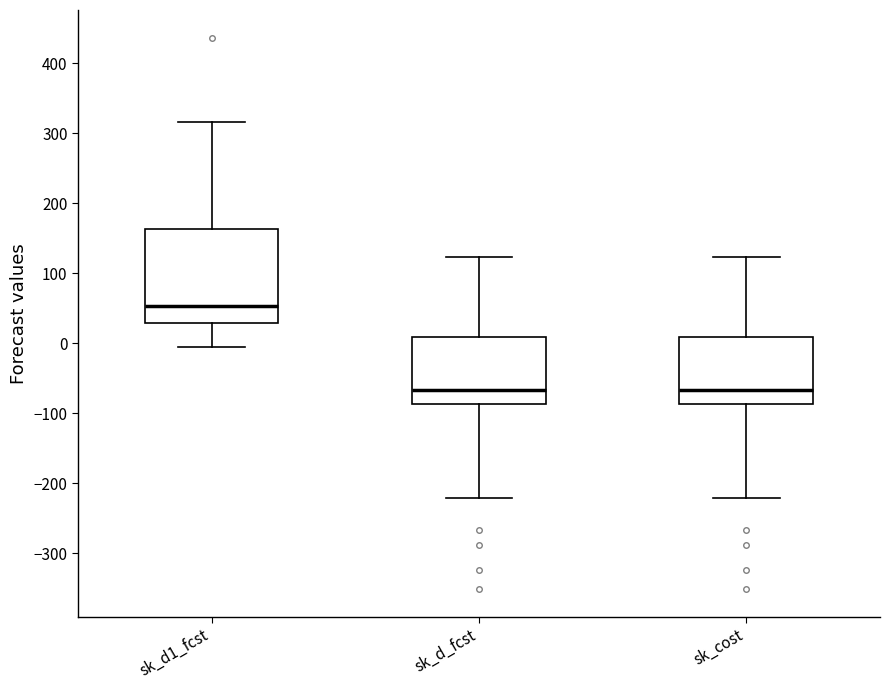

Where does the upper whisker of the box for sk_d_fcst end on the y-axis? The values are not printed on the chart, so give them approximately, as read against the axis.

120